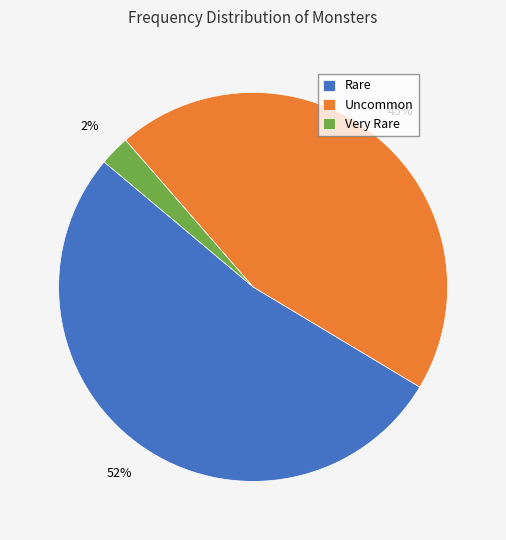

Does Uncommon represent more than half of the total?

No